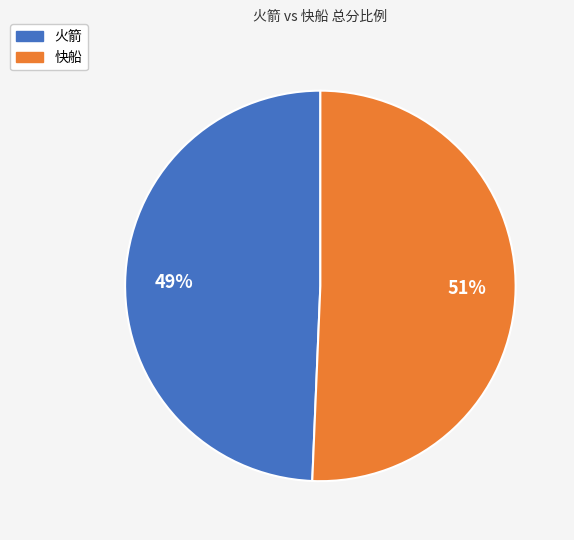

Which has a higher value, 快船 or 火箭?

快船